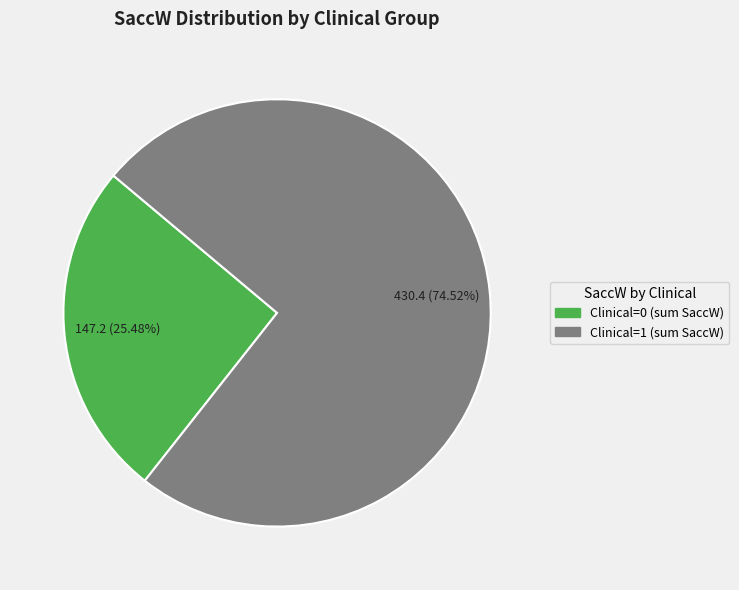

Rank the categories by value from lowest to highest.

Clinical=0, Clinical=1